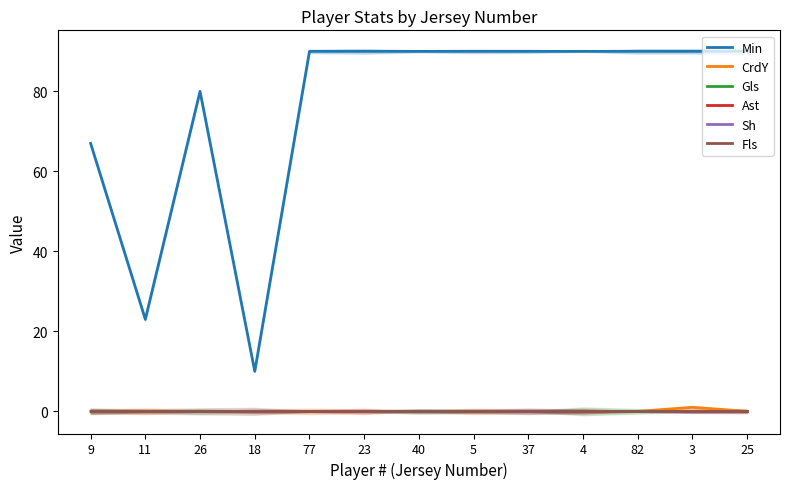

Reading left to right, transcribe all the data shown in this chart.

Min: 67	23	80	10	90	90	90	90	90	90	90	90	90
CrdY: 0	0	0	0	0	0	0	0	0	0	0	1	0
Gls: 0	0	0	0	0	0	0	0	0	0	0	0	0
Ast: 0	0	0	0	0	0	0	0	0	0	0	0	0
Sh: 0	0	0	0	0	0	0	0	0	0	0	0	0
Fls: 0	0	0	0	0	0	0	0	0	0	0	0	0